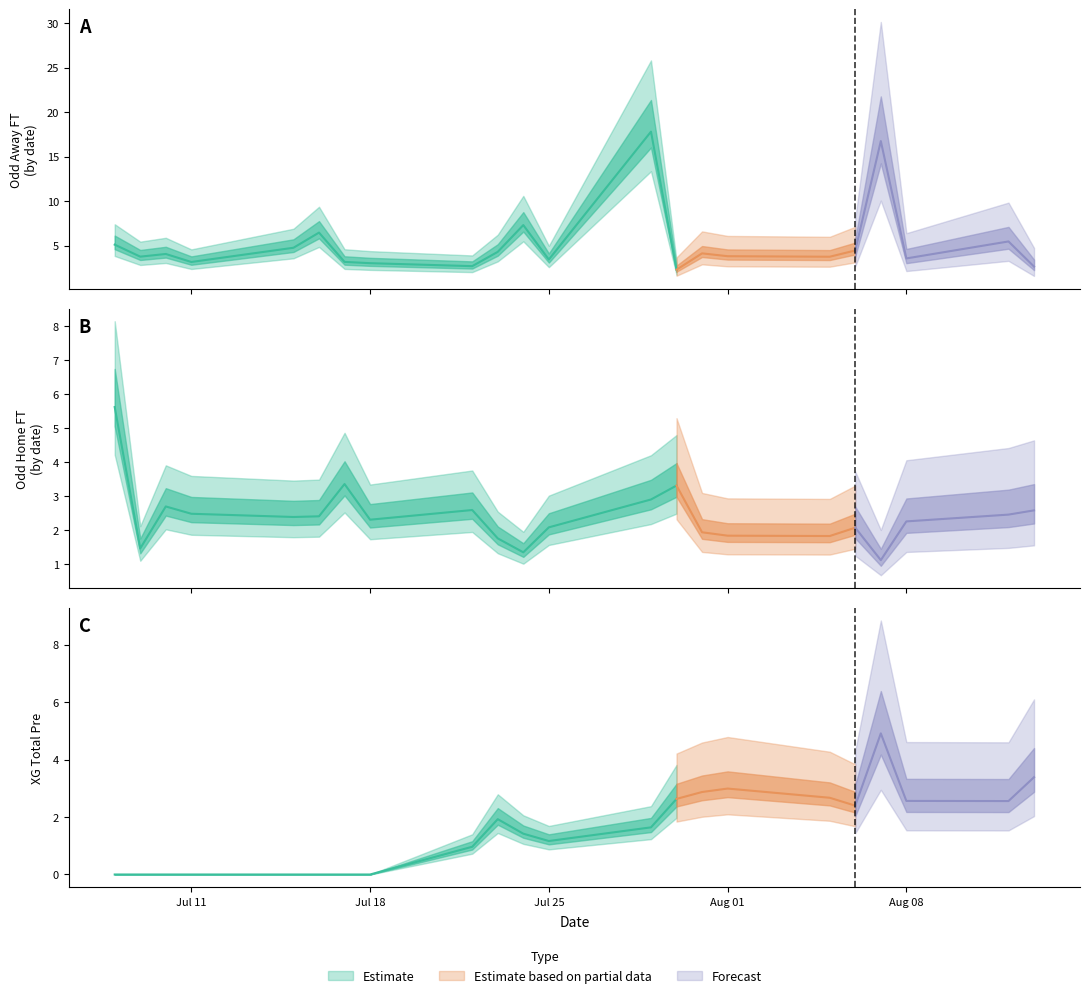

At how many categories does at least one series exceed 25?

1